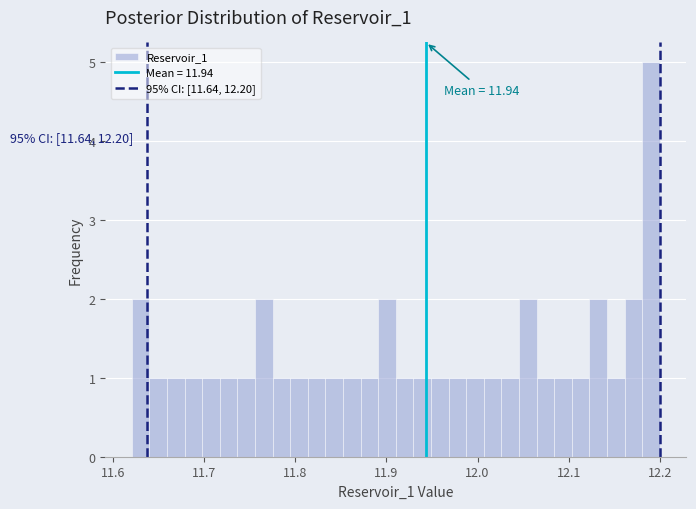

Around what value on the x-axis is the tallest bar? Give the approximate position of its centre, as read against the axis.

12.19